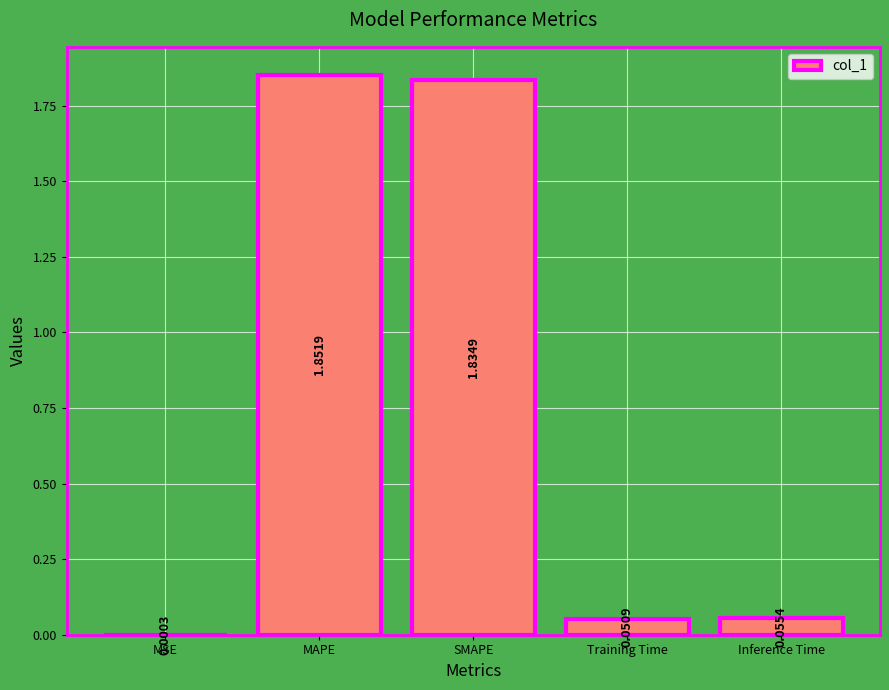

Which label corresponds to the largest value in the chart?

MAPE